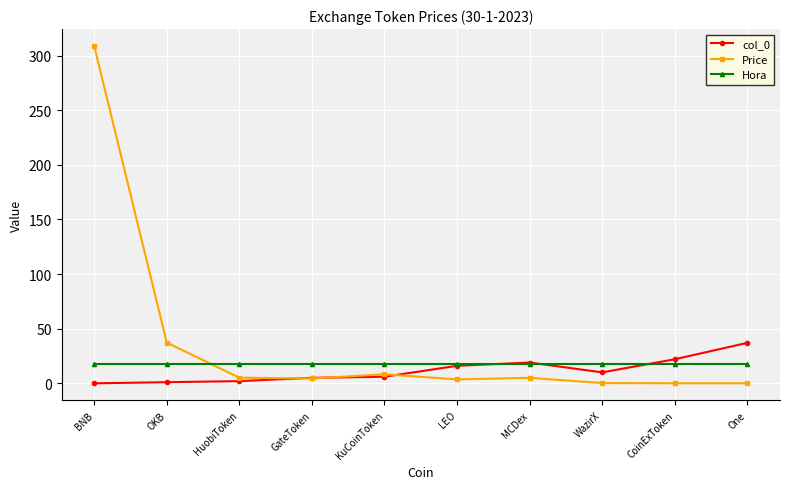

What is the maximum value for col_0?

37.0